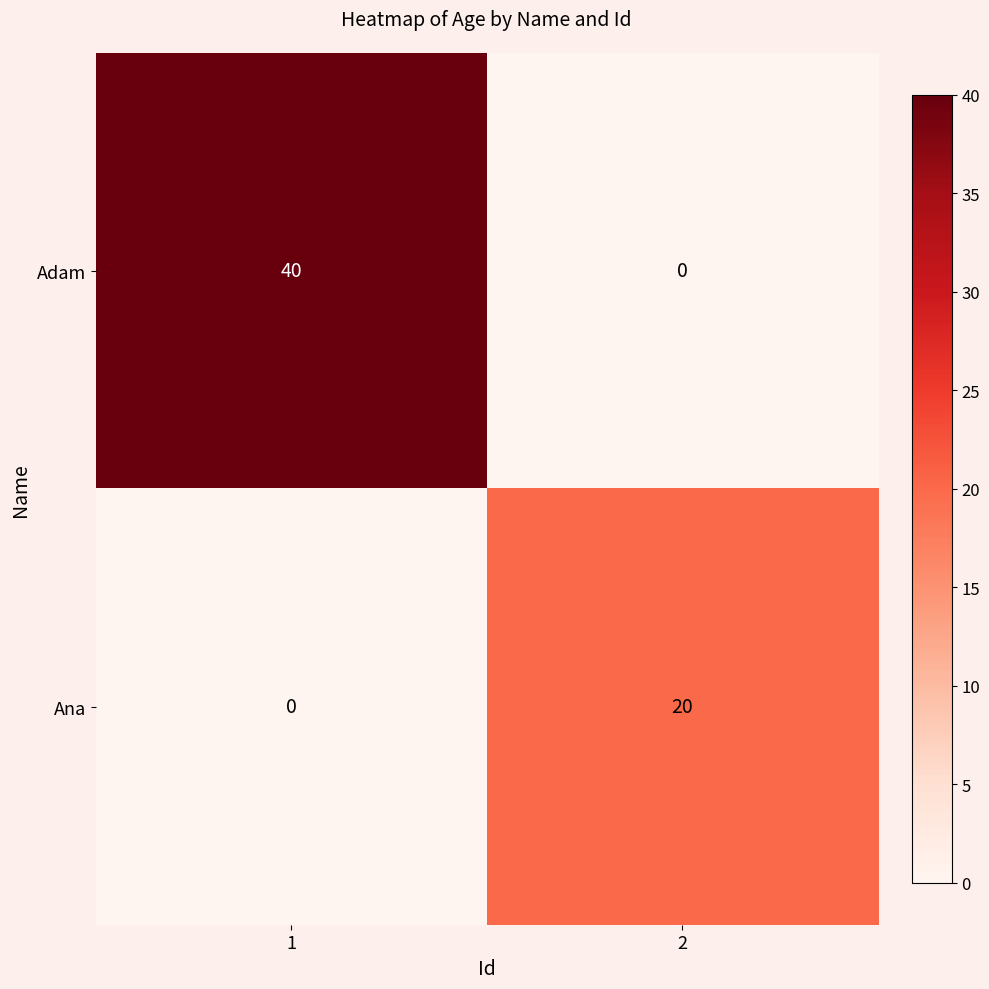

Reading left to right, transcribe all the data shown in this chart.

Adam: 1=40	2=0
Ana: 1=0	2=20